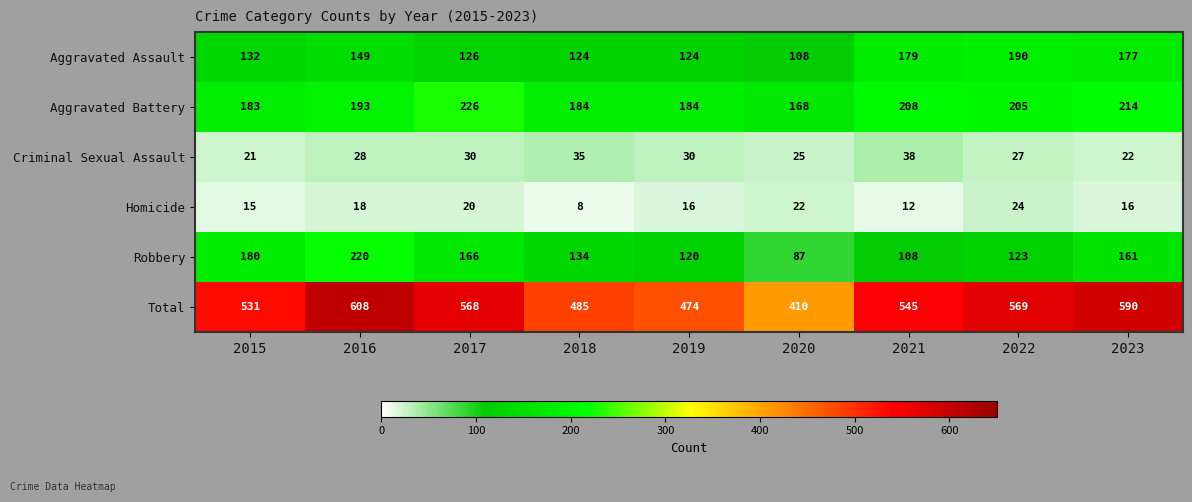

How many data points in Robbery are less than 134?

4